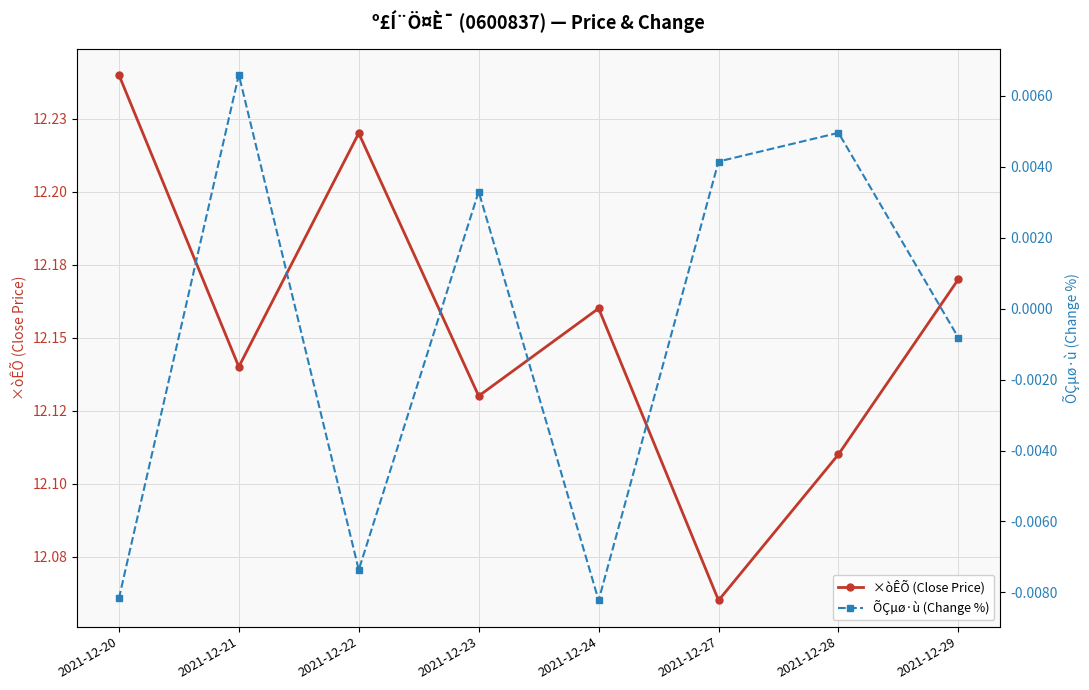

Reading left to right, extract all data points from this chart.

×òÊÕ (Close Price): 12.2	12.1	12.2	12.1	12.2	12.1	12.1	12.2
ÕÇµø·ù (Change %): -0.0	0.0	-0.0	0.0	-0.0	0.0	0.0	-0.0